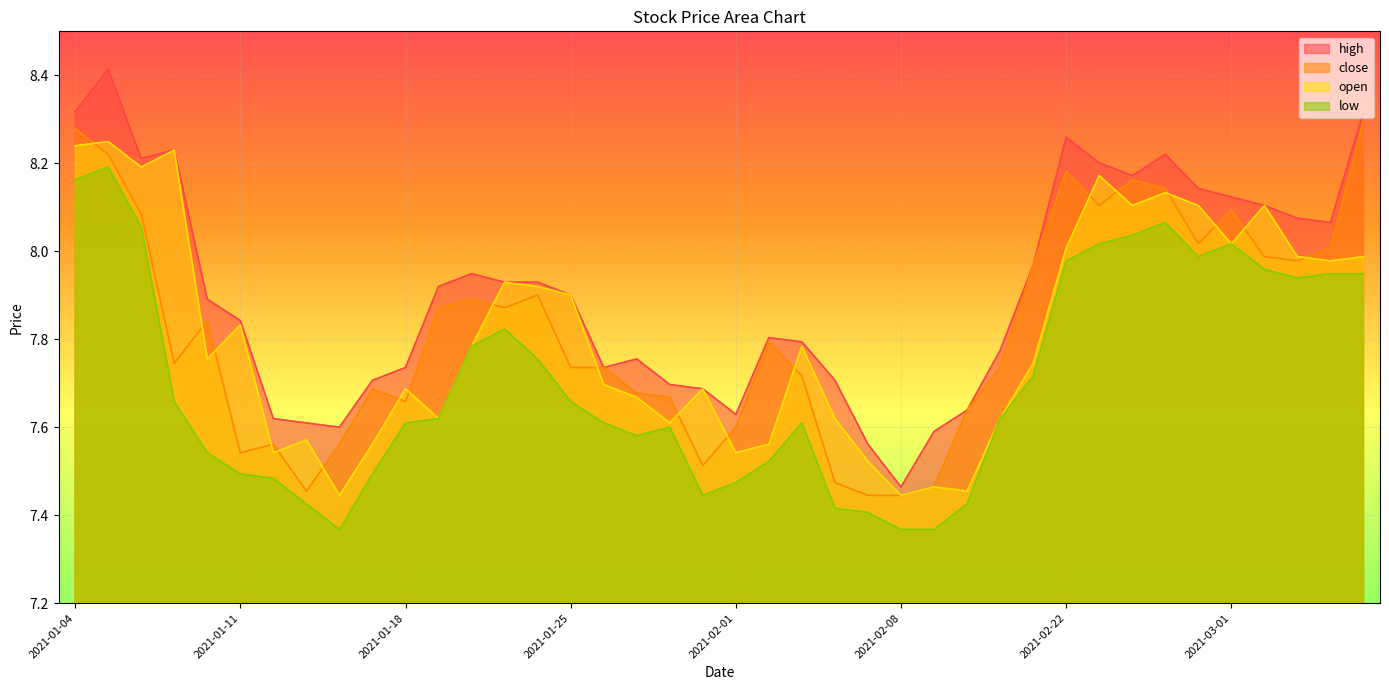

What is the difference between the maximum and minimum values in the open series?

0.8